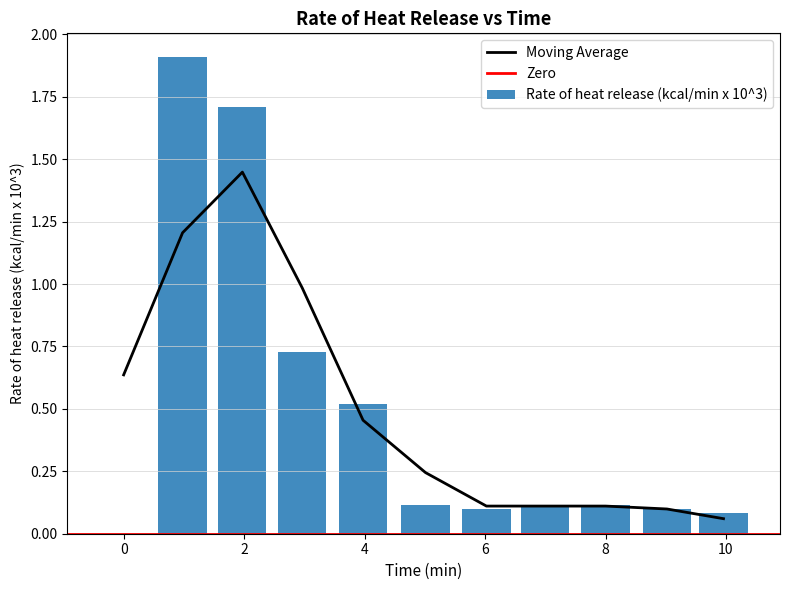

What is the difference between the maximum and minimum values?

1.9